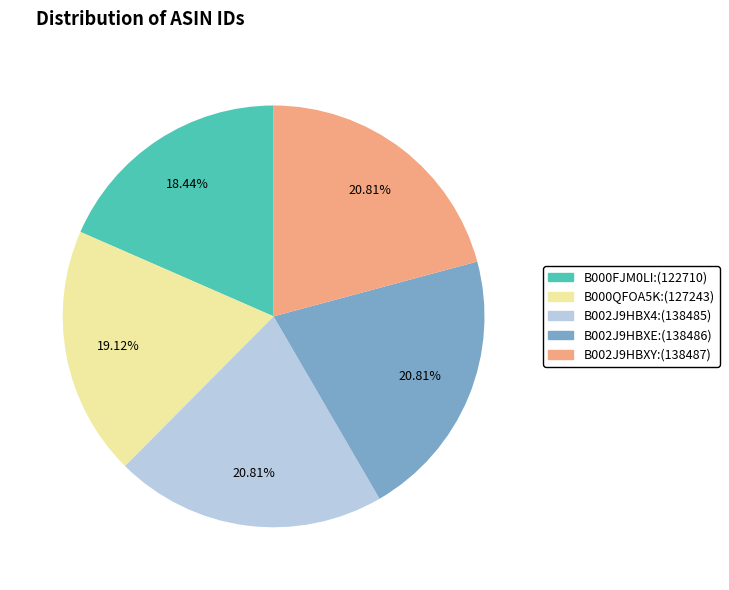

To the nearest percent, what is the average slice percentage?

20%